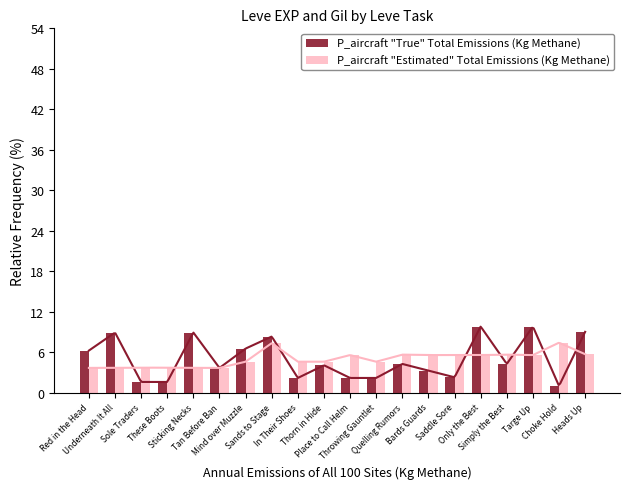

How many series are shown in this chart?

2